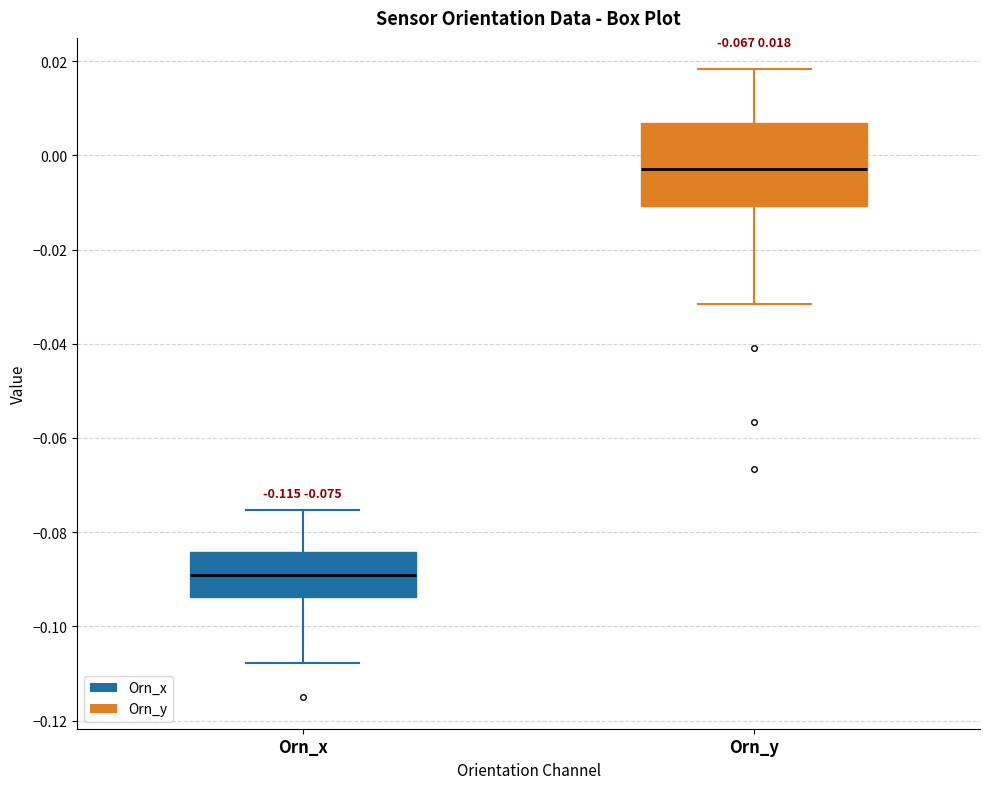

Which box has the lowest median line?

Orn_x